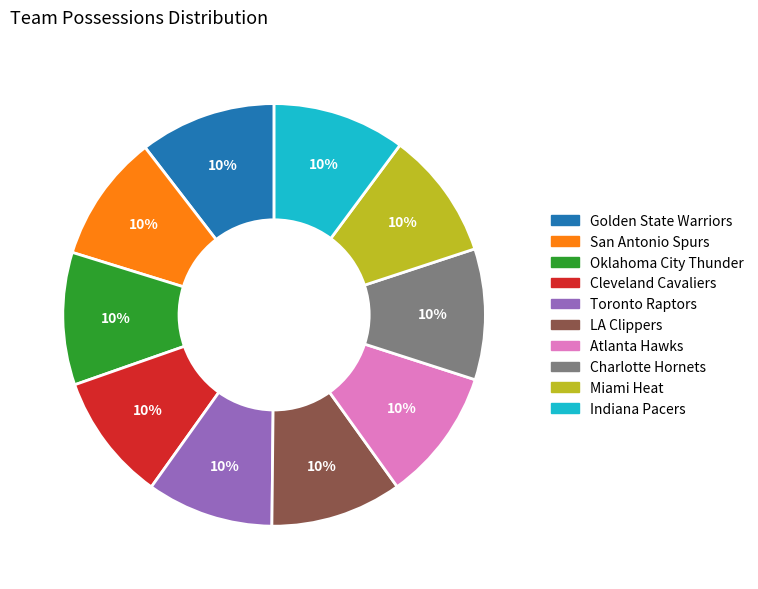

Does LA Clippers account for over 50% of the chart?

No